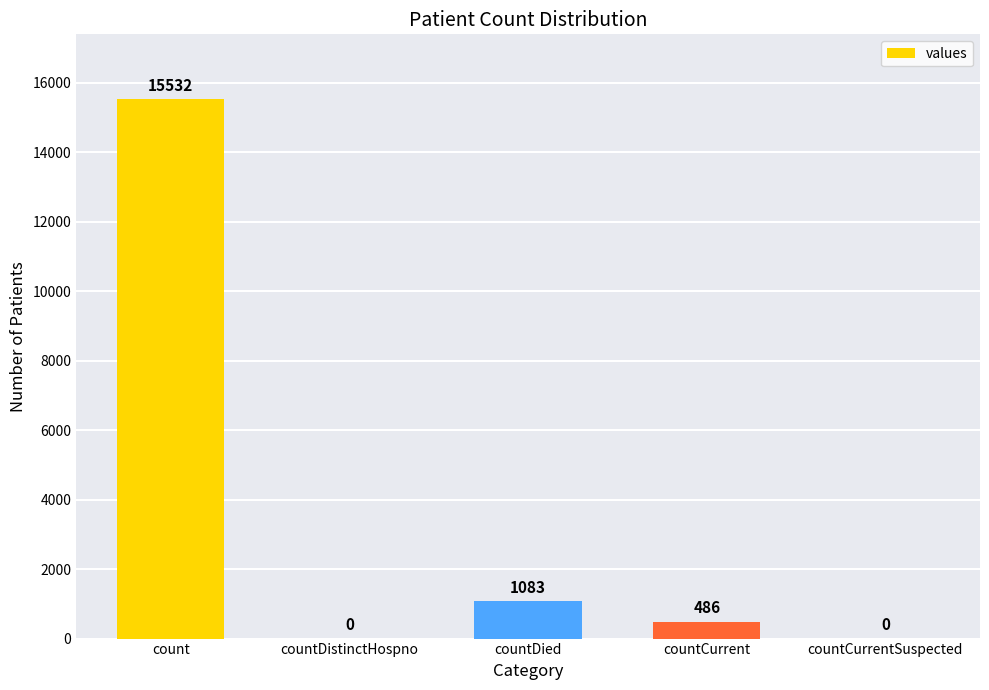

Where does the data first go above 486?

count